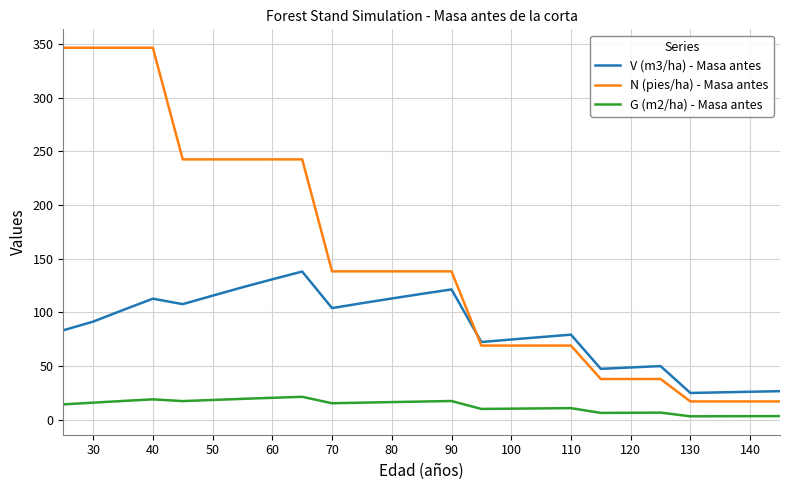

Which series has the largest total across all categories?

N (pies/ha) - Masa antes